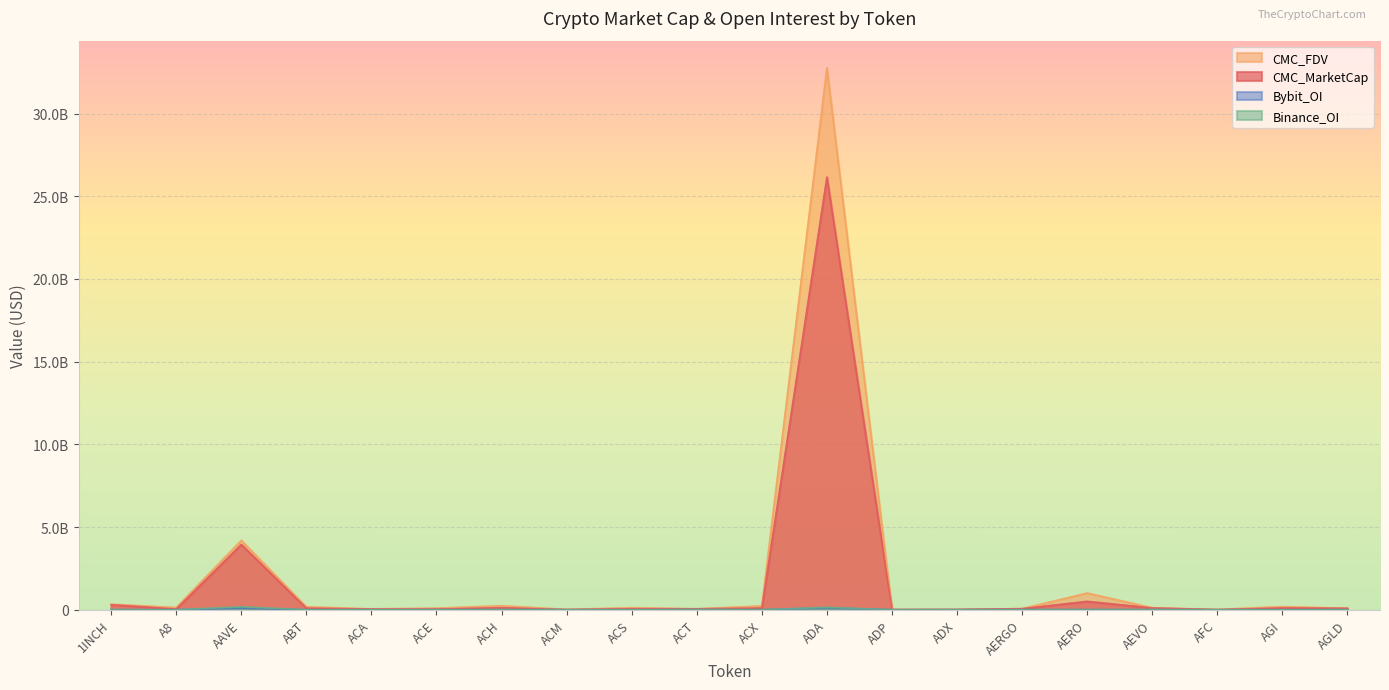

Does the chart display data point markers on the line(s)?

No